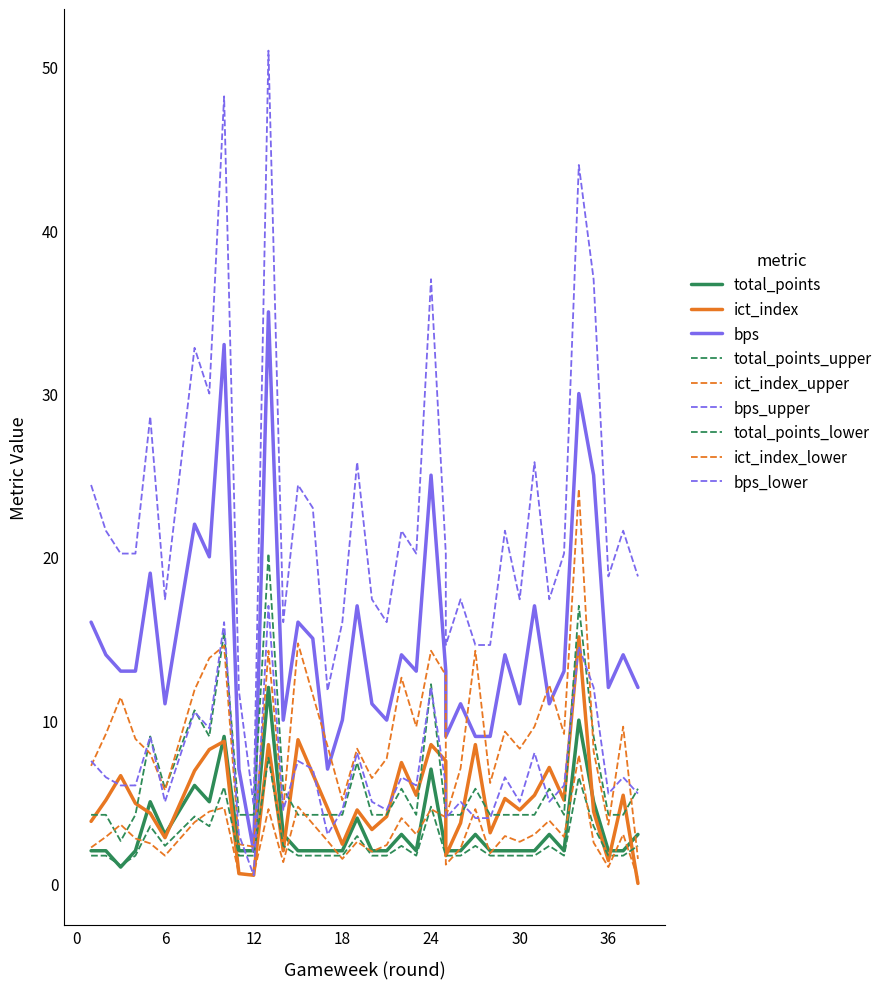

How many data points in bps are above 13?

17